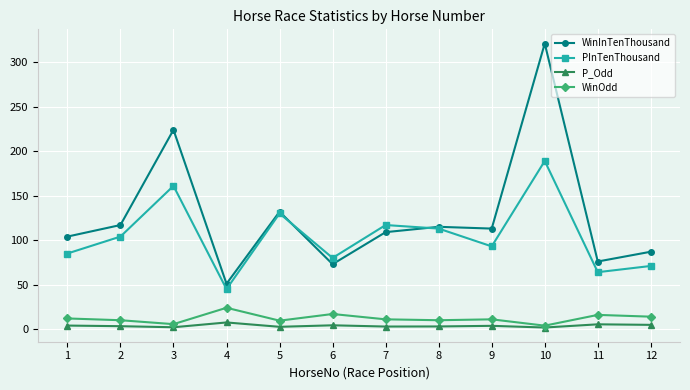

What is the approximate value of P_Odd at 4?

7.5